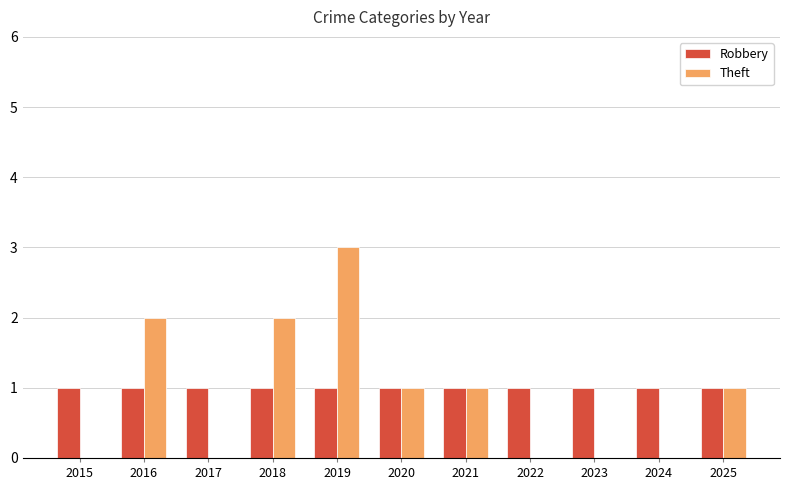

True or false: Robbery has a value of 2 at 2022.

False